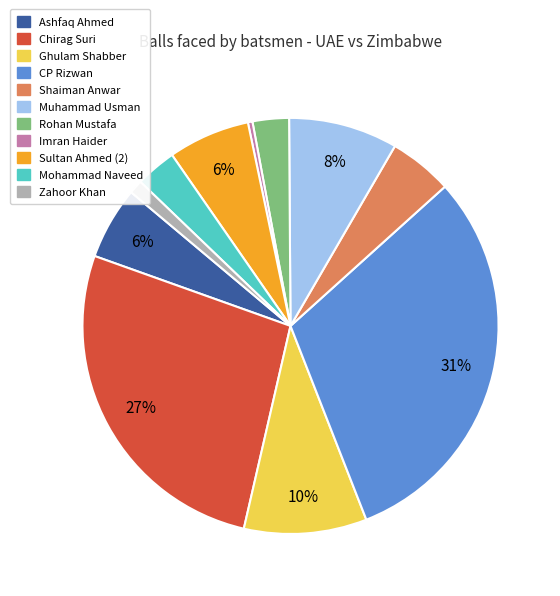

Does Sultan Ahmed (2) represent more than half of the total?

No